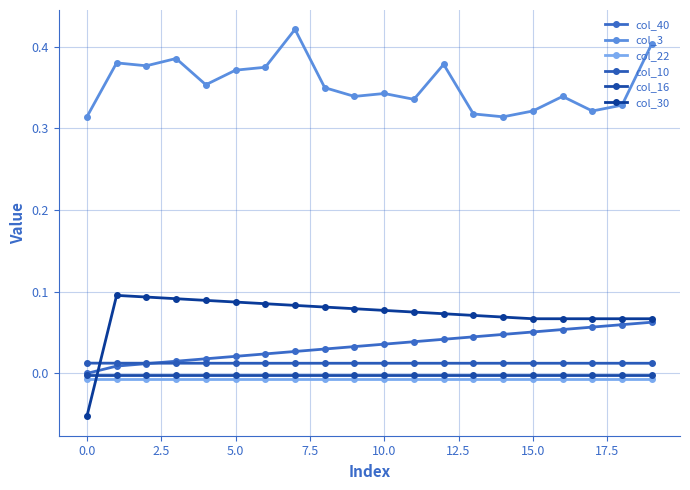

Reading left to right, extract all data points from this chart.

col_40: 0.0	0.0	0.0	0.0	0.0	0.0	0.0	0.0	0.0	0.0	0.0	0.0	0.0	0.0	0.0	0.1	0.1	0.1	0.1	0.1
col_3: 0.3	0.4	0.4	0.4	0.4	0.4	0.4	0.4	0.3	0.3	0.3	0.3	0.4	0.3	0.3	0.3	0.3	0.3	0.3	0.4
col_22: -0.0	-0.0	-0.0	-0.0	-0.0	-0.0	-0.0	-0.0	-0.0	-0.0	-0.0	-0.0	-0.0	-0.0	-0.0	-0.0	-0.0	-0.0	-0.0	-0.0
col_10: 0.0	0.0	0.0	0.0	0.0	0.0	0.0	0.0	0.0	0.0	0.0	0.0	0.0	0.0	0.0	0.0	0.0	0.0	0.0	0.0
col_16: -0.0	-0.0	-0.0	-0.0	-0.0	-0.0	-0.0	-0.0	-0.0	-0.0	-0.0	-0.0	-0.0	-0.0	-0.0	-0.0	-0.0	-0.0	-0.0	-0.0
col_30: -0.1	0.1	0.1	0.1	0.1	0.1	0.1	0.1	0.1	0.1	0.1	0.1	0.1	0.1	0.1	0.1	0.1	0.1	0.1	0.1